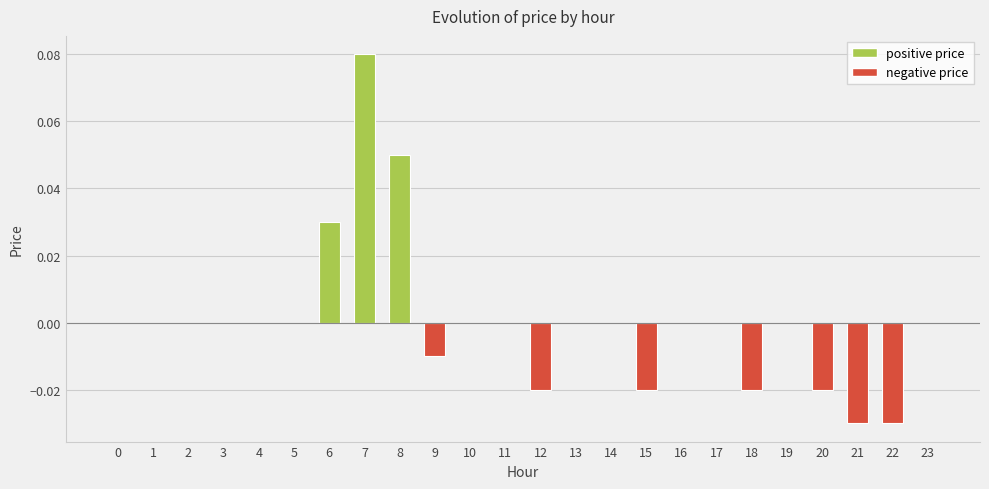

Which label corresponds to the largest value in the chart?

7